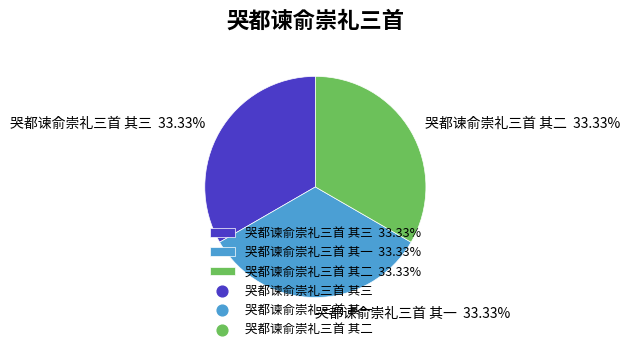

What is the ratio of the value at 哭都谏俞崇礼三首 其二 33.33% to the value at 哭都谏俞崇礼三首 其三 33.33%?

1.0